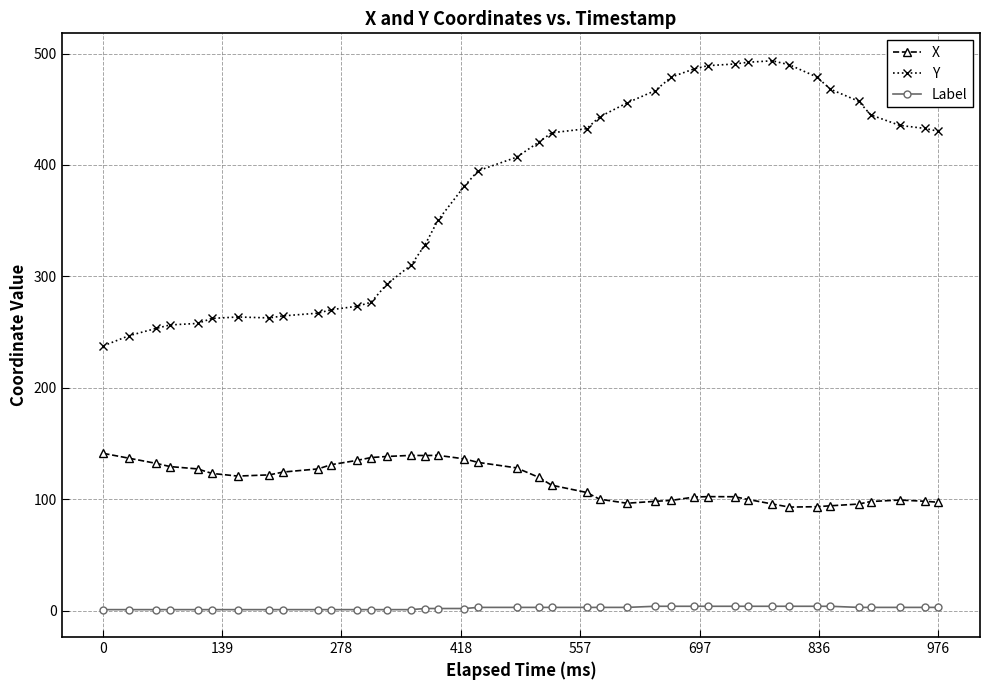

Which series has the largest range (max minus min)?

Y